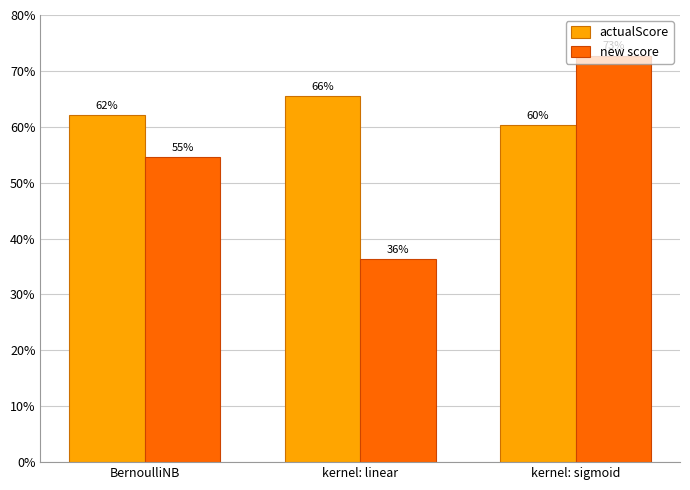

Where is actualScore nearest to the value 0?

kernel: sigmoid